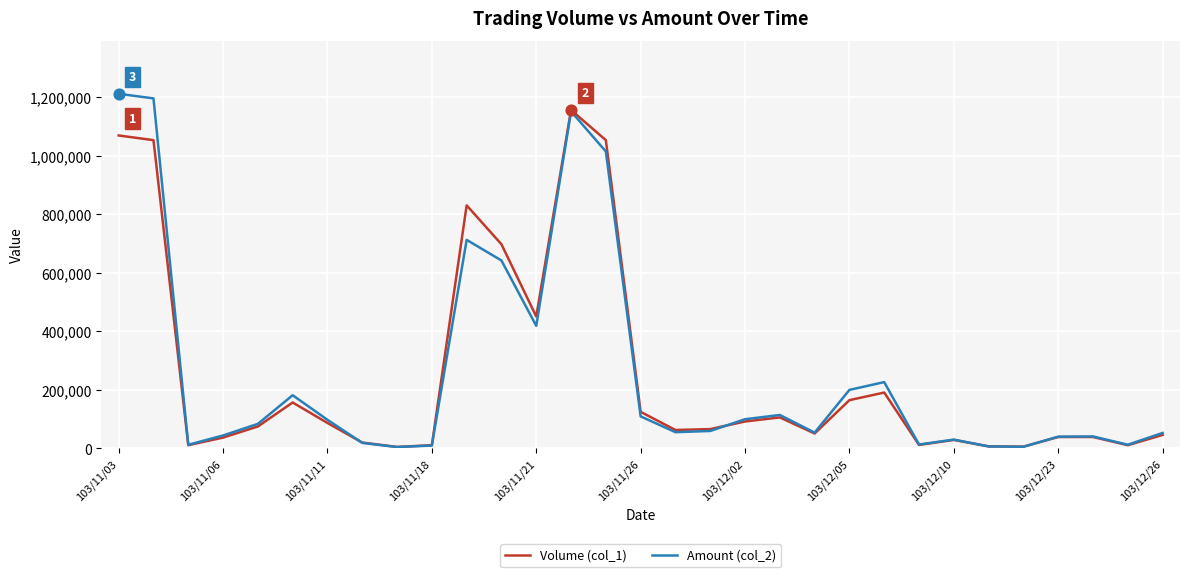

How many lines are shown in the chart?

2